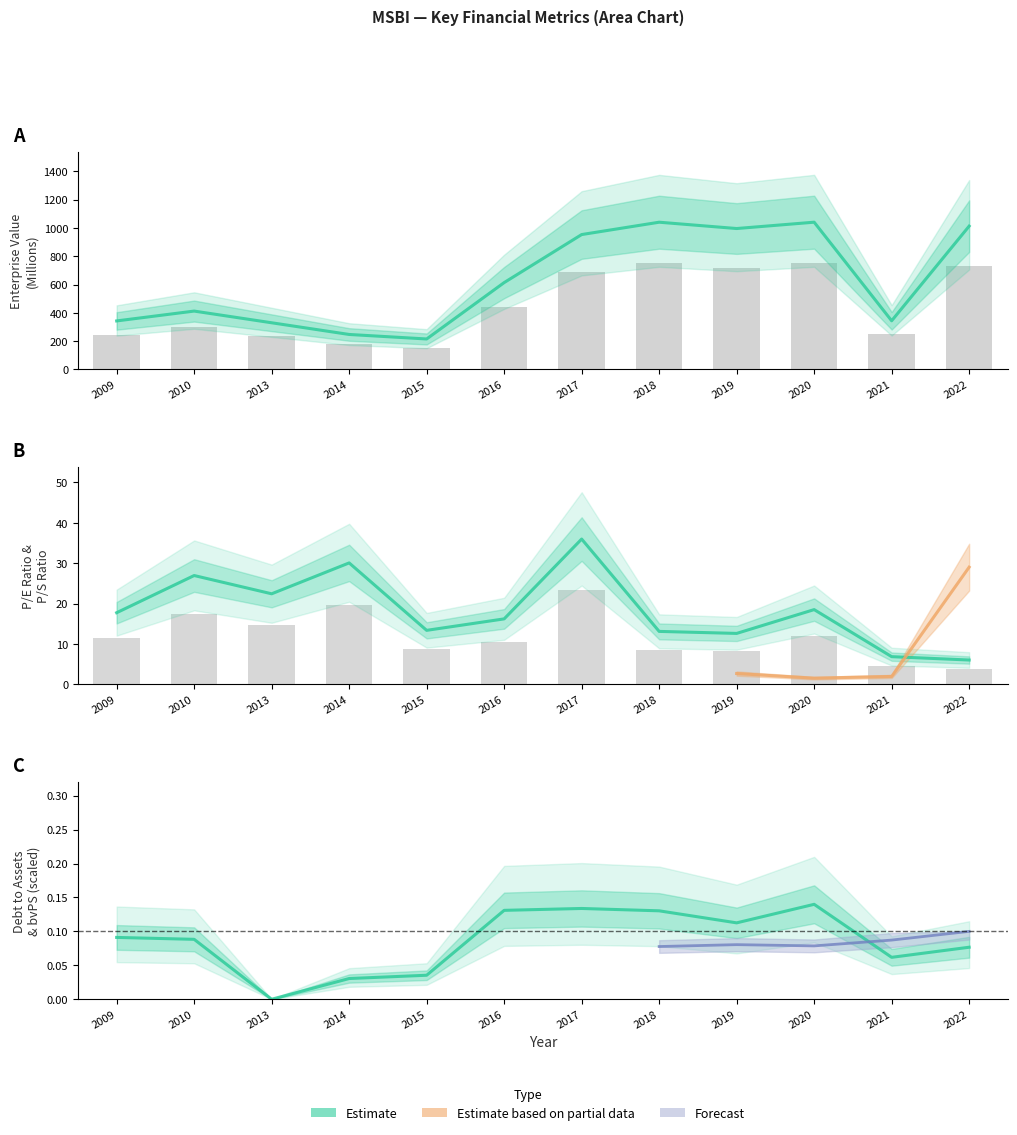

Rank the series at 2022 from highest to lowest value.

EnterpriseValue, peRatio, debtToAssets